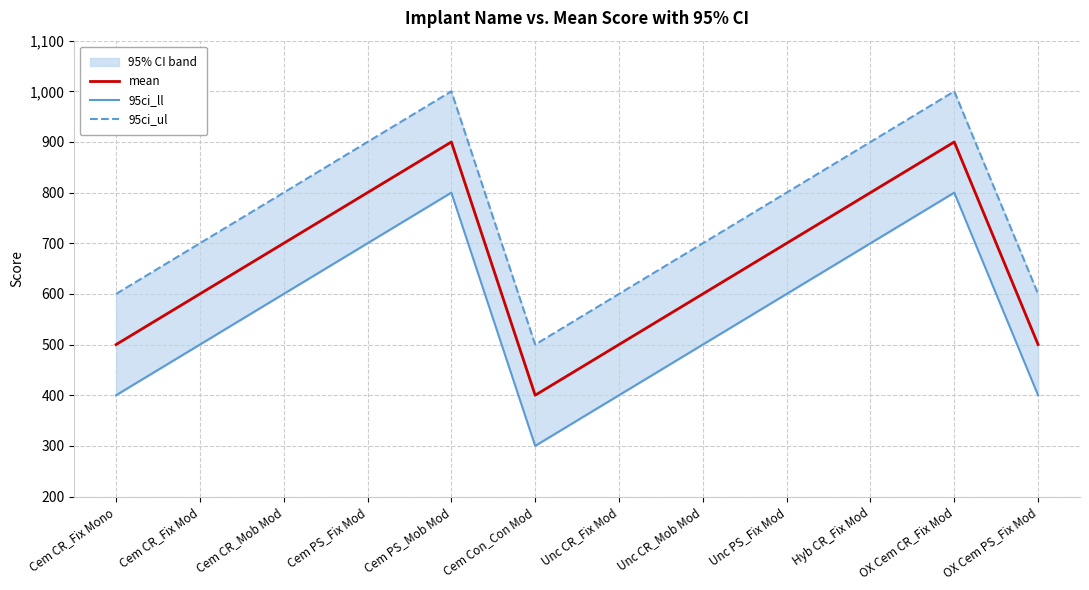

What is the difference between the maximum and minimum values in the 95ci_ll series?

500